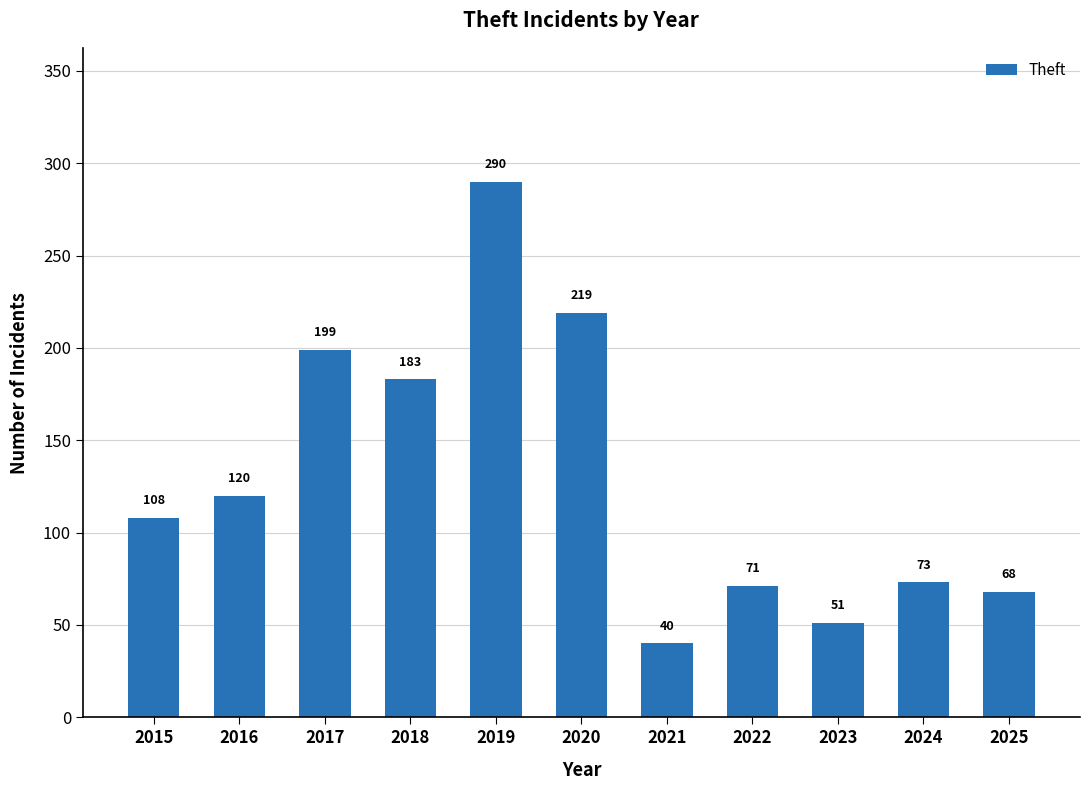

List the labels in order of value, largest first.

2019, 2020, 2017, 2018, 2016, 2015, 2024, 2022, 2025, 2023, 2021